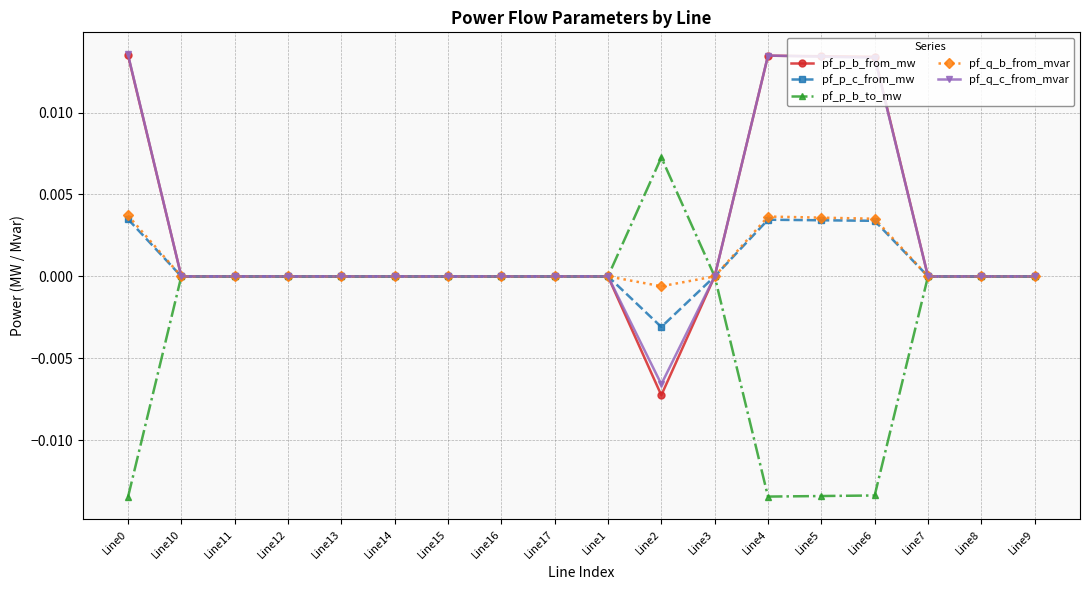

Count the number of categories in the chart.

18